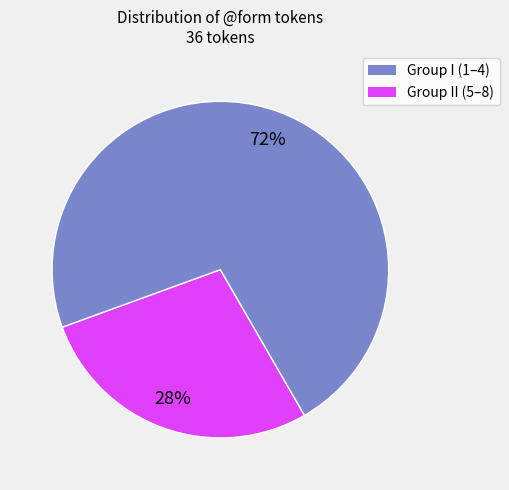

To the nearest percent, what is the difference between the largest and smallest slice percentages?

44%